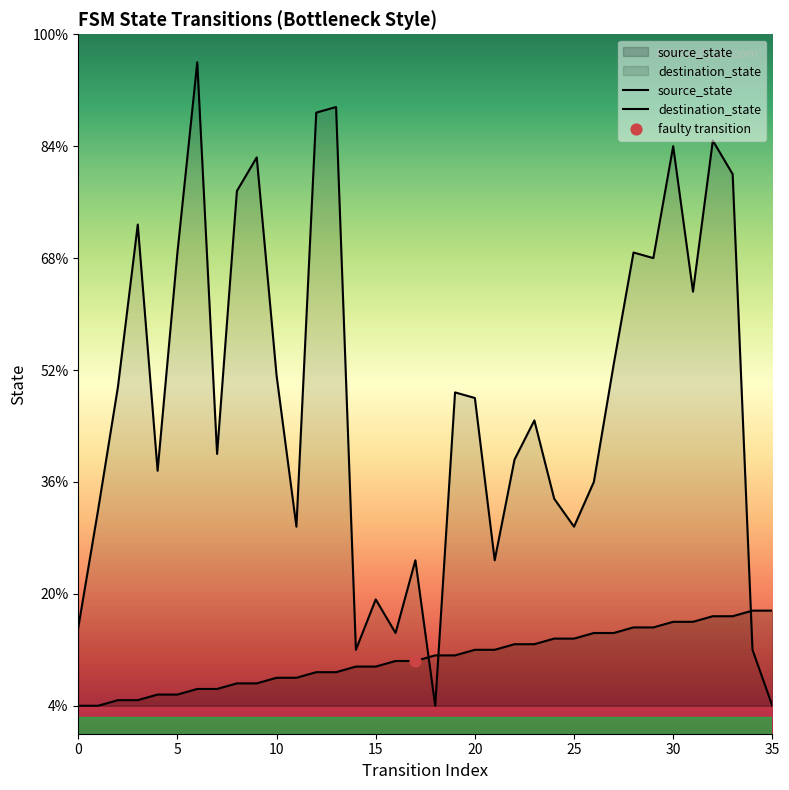

Which series reaches the minimum Y coordinate?

source_state